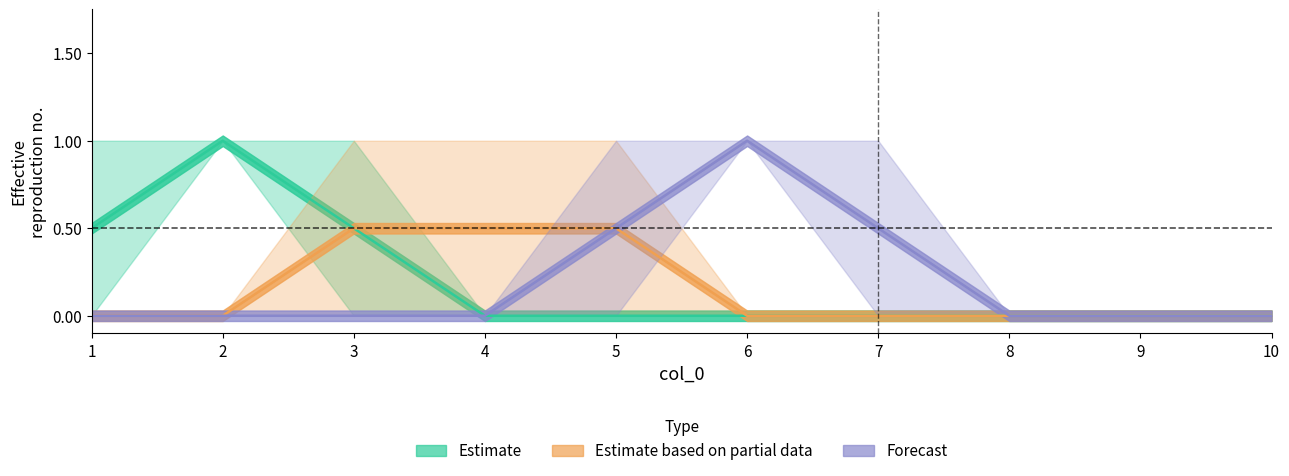

Is this an area chart (filled region under the line)?

No